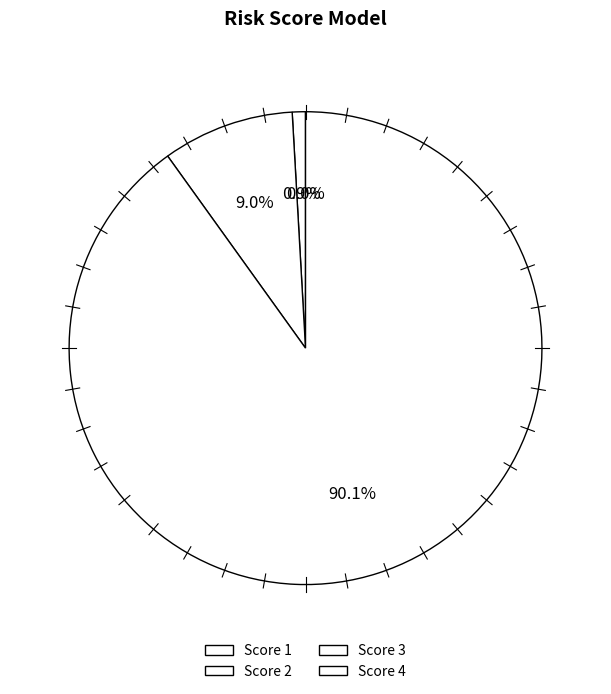

Is there a majority slice in this chart?

Yes